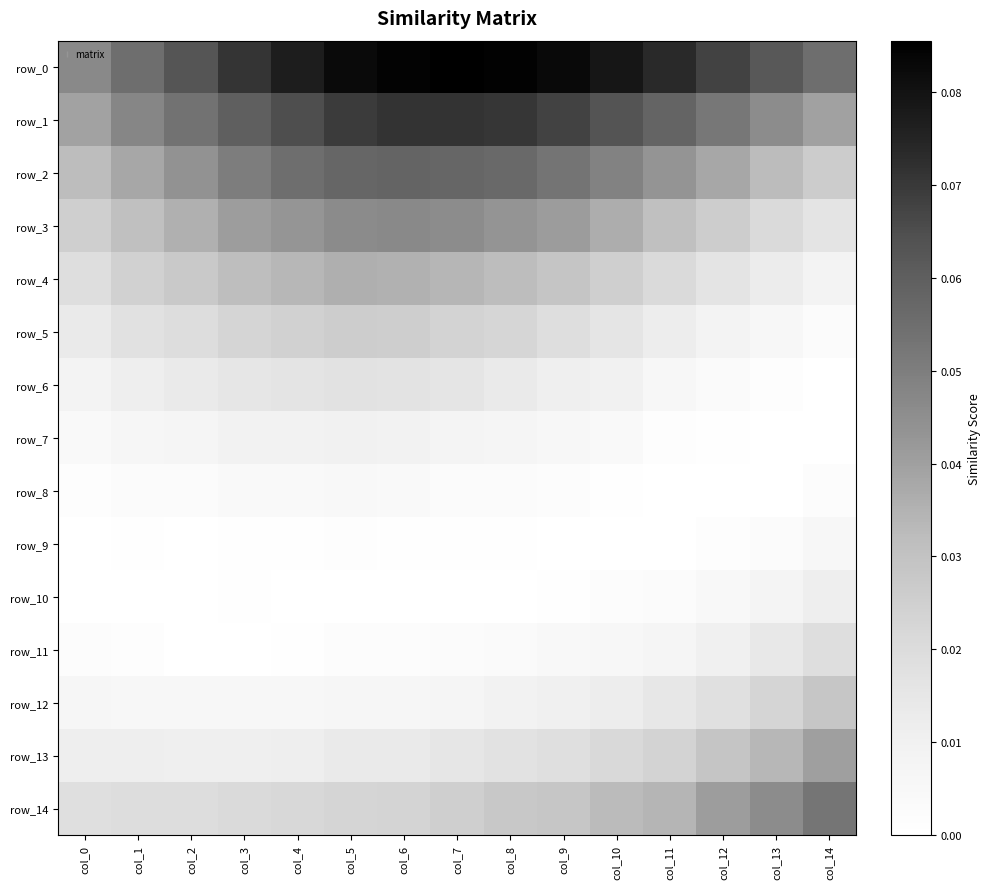

Which category has the lowest value across all series?

col_14